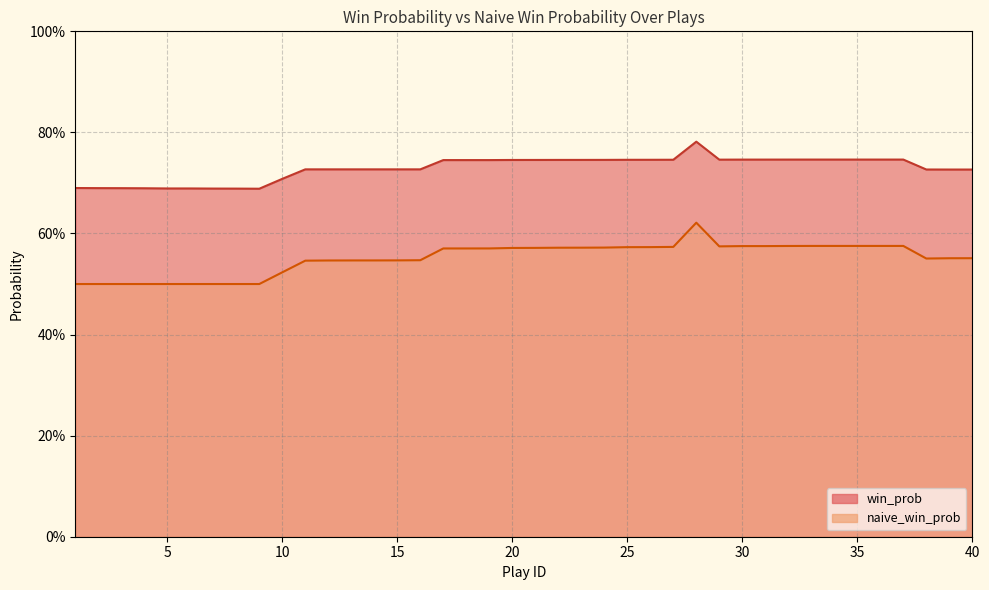

At how many categories does at least one series exceed 0?

40